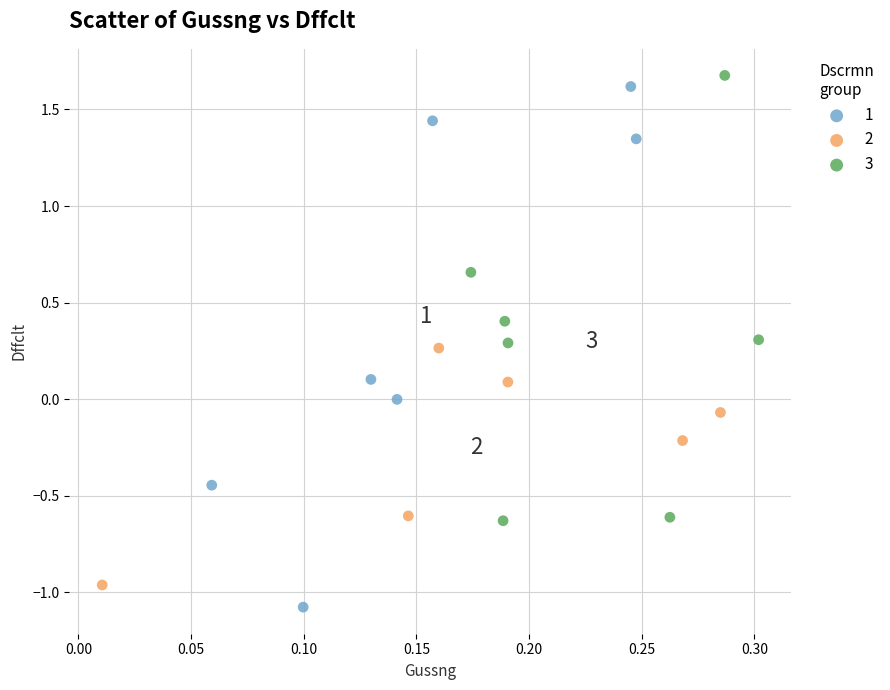

What are all the series names shown in the legend?

1, 2, 3